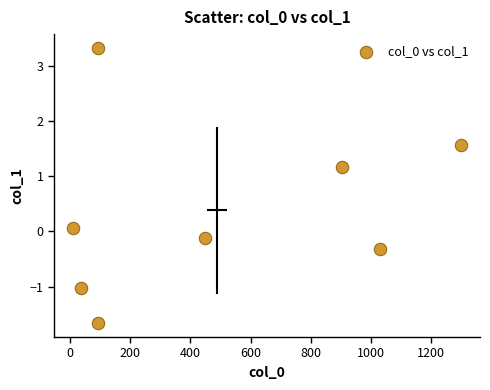

What is the range of X values (max minus min)?

1288.4